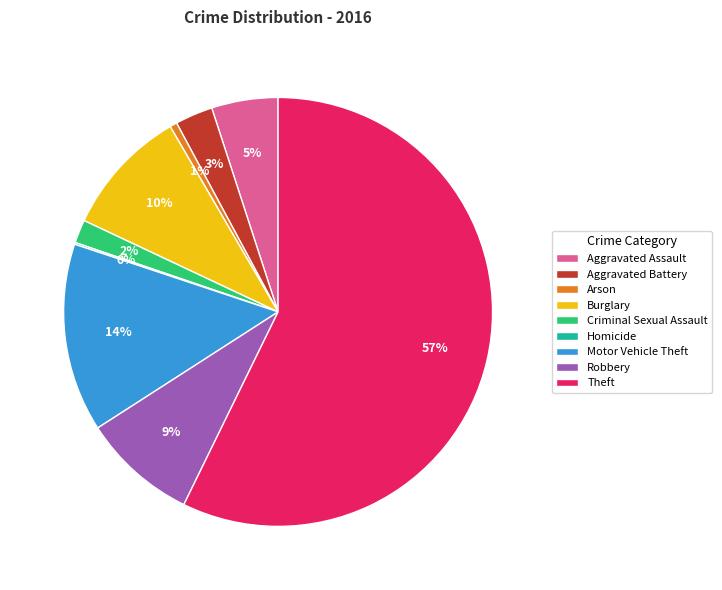

To the nearest percent, what is the combined percentage of Robbery and Aggravated Battery?

12%